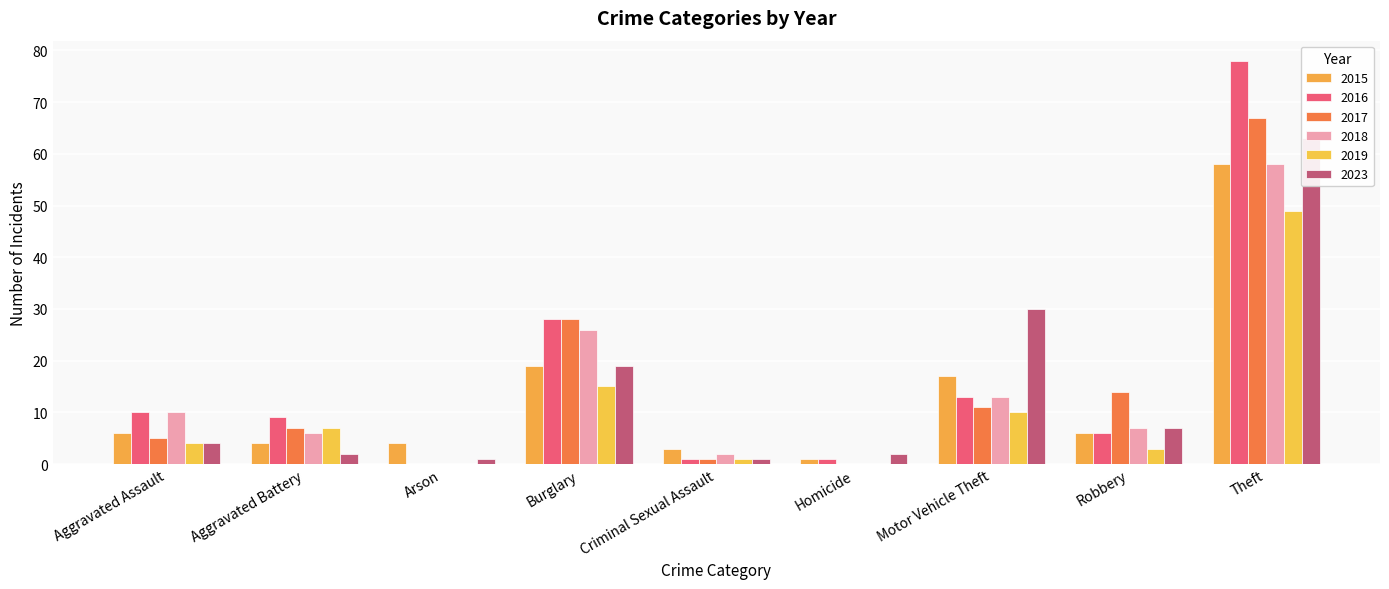

What is the total value across all series at Burglary?

135